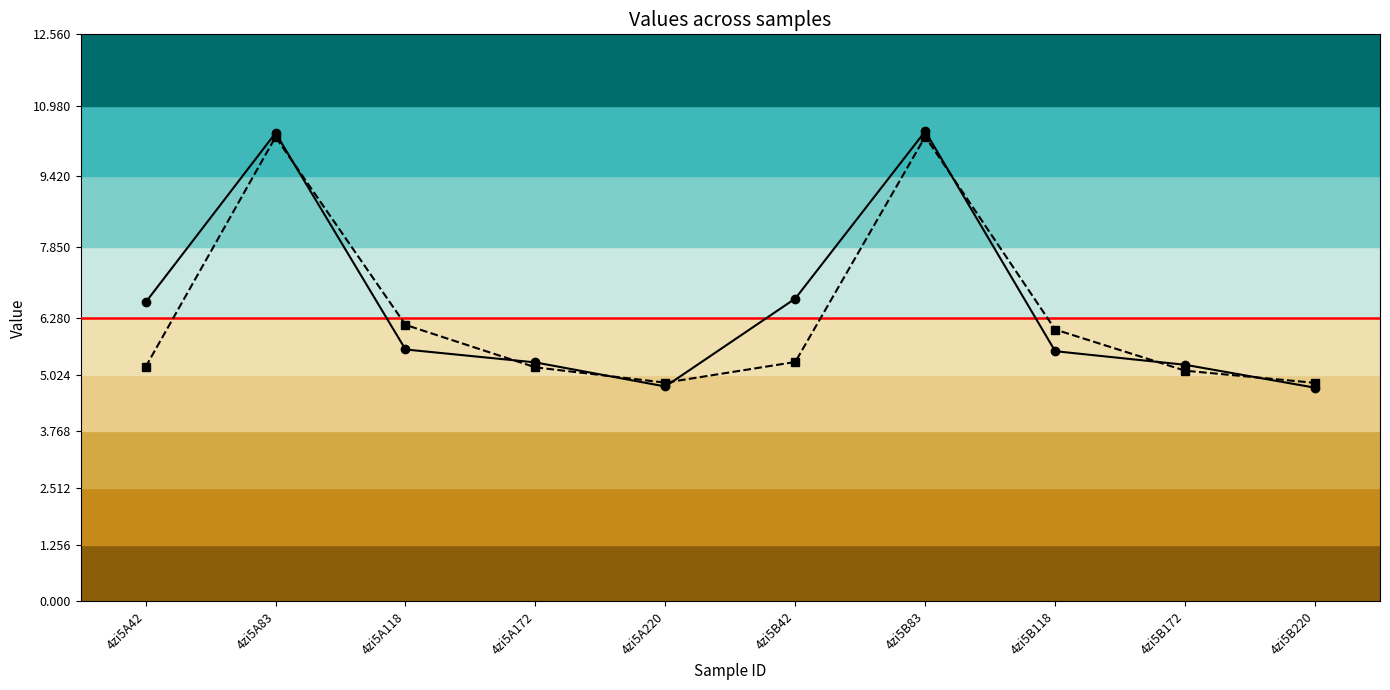

List the series in order of their overall mean, highest first.

col_6, col_7